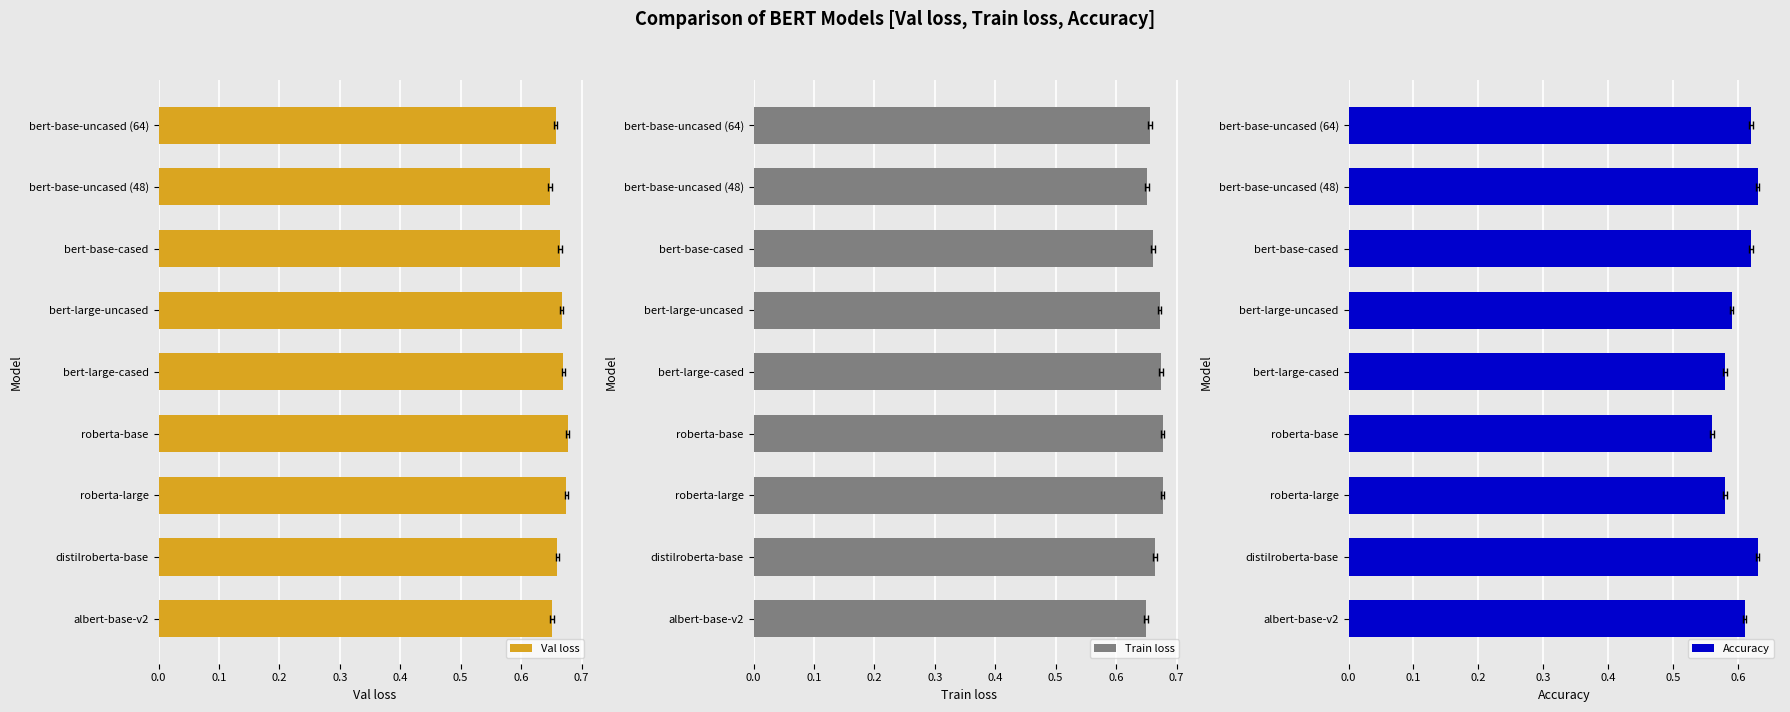

What is the difference between the highest and lowest values at bert-large-uncased?

0.1